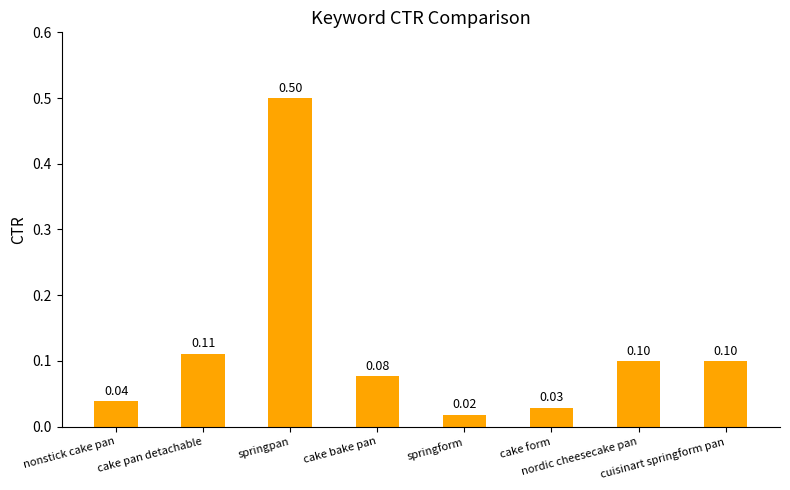

Which label corresponds to the largest value in the chart?

springpan